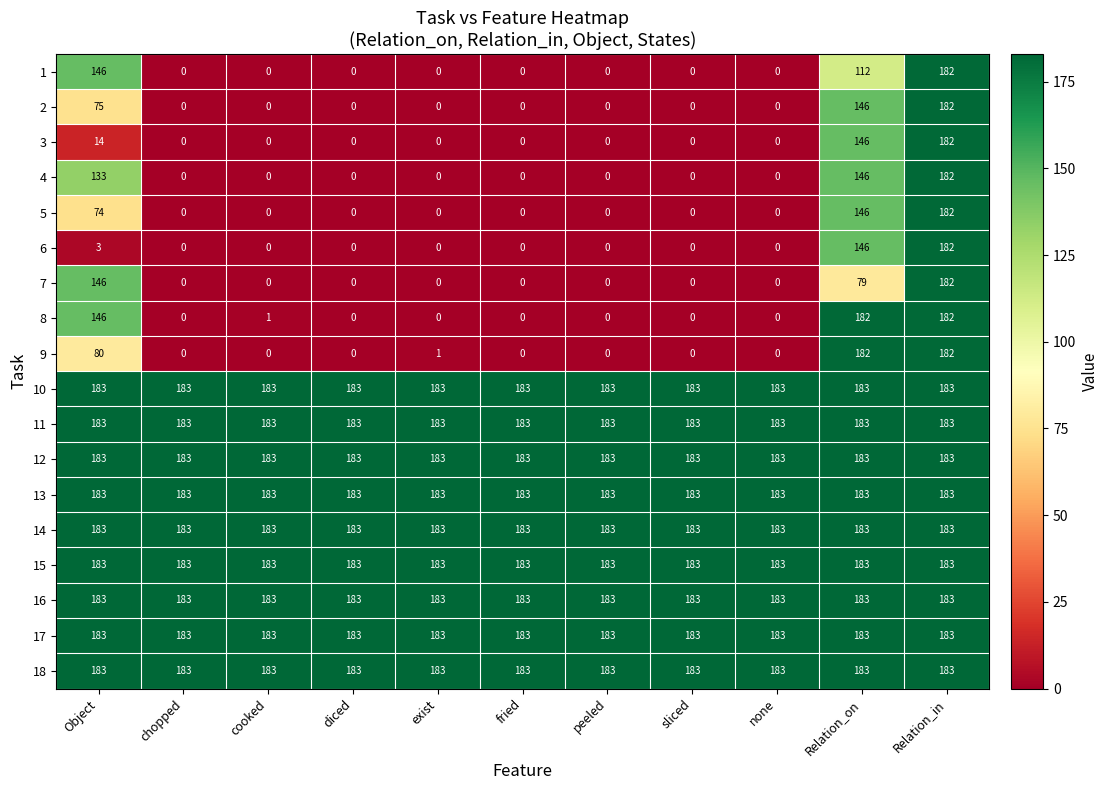

At which category is the sum across all series the highest?

Relation_in